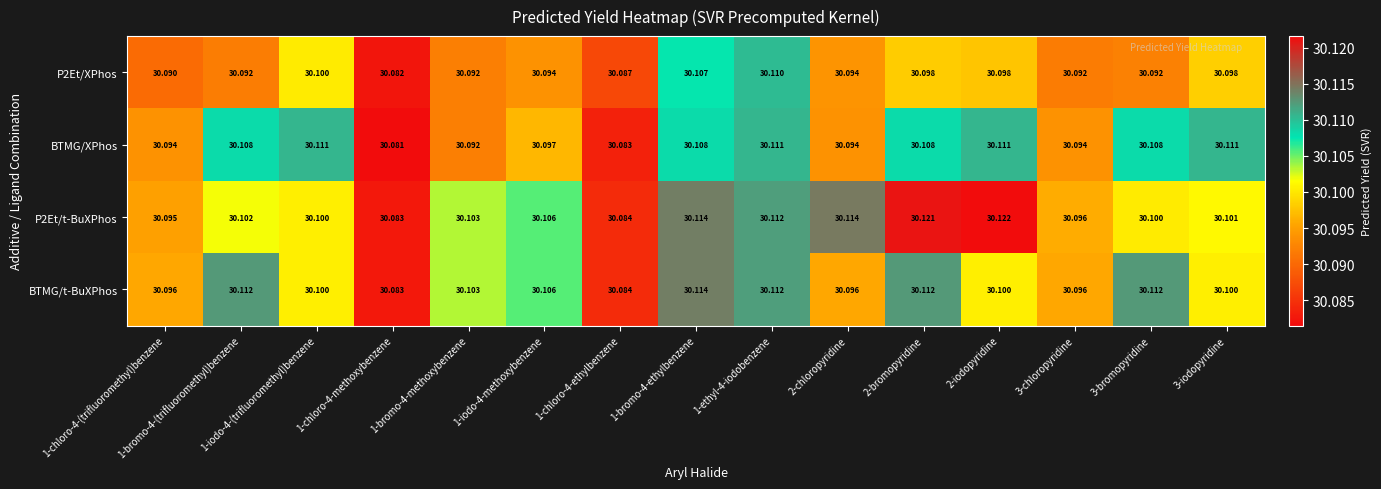

Is the value of BTMG/t-BuXPhos at 3-chloropyridine greater than the value of P2Et/XPhos at 1-iodo-4-methoxybenzene?

Yes